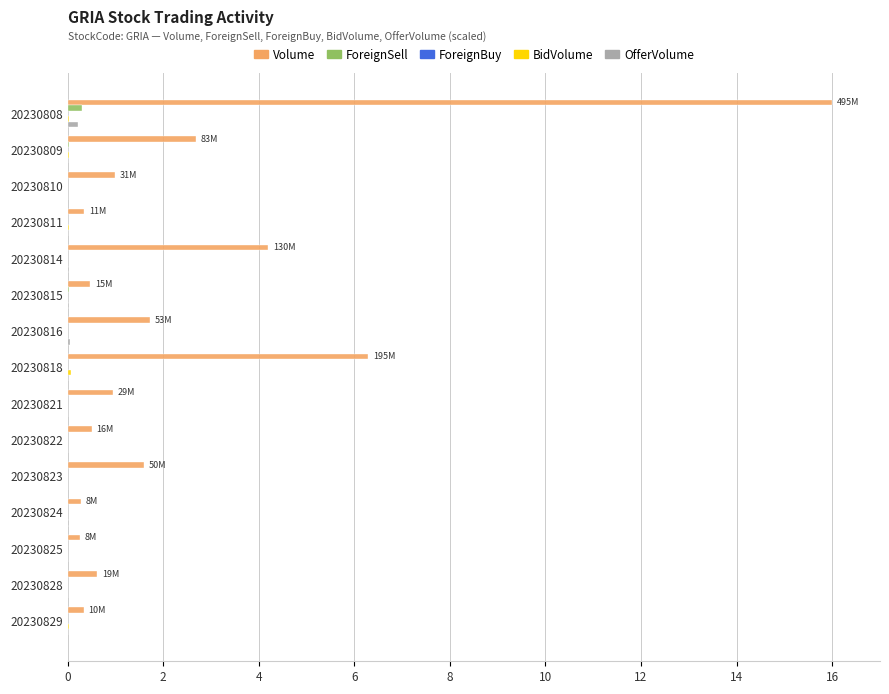

What is the sum of all OfferVolume values?

0.4